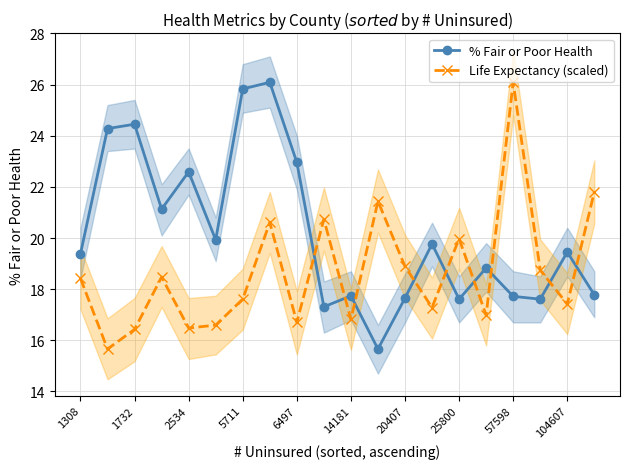

Where is the first local maximum for % Fair or Poor Health?

1732